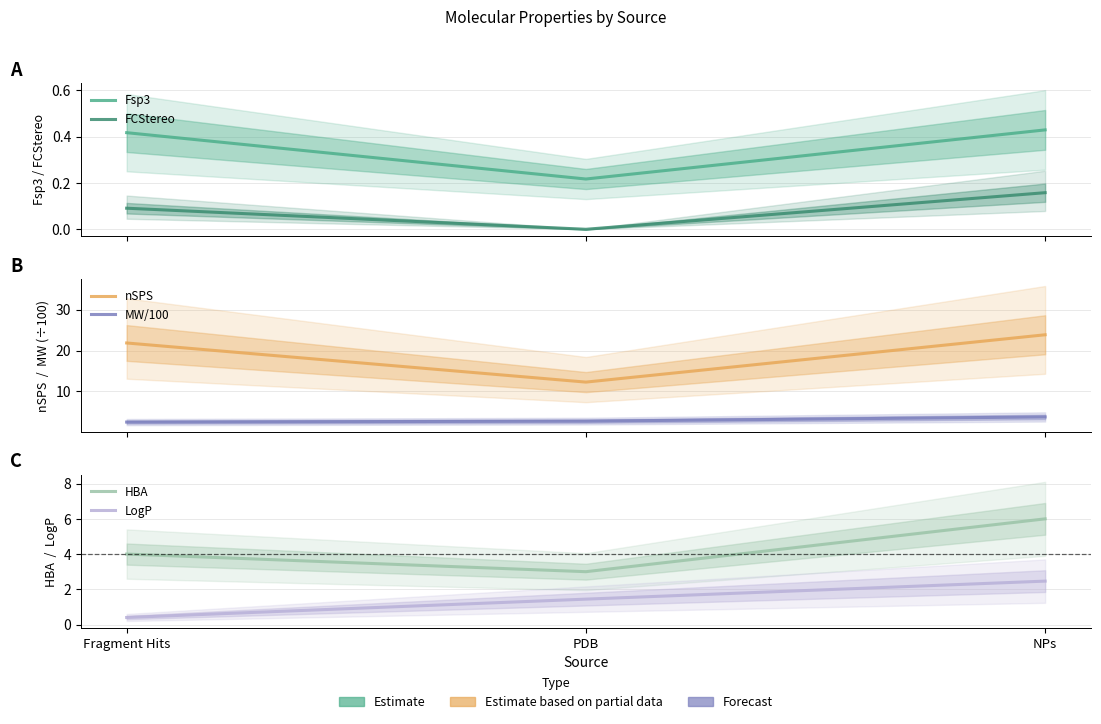

What is the label of the 2nd point from the left?

PDB